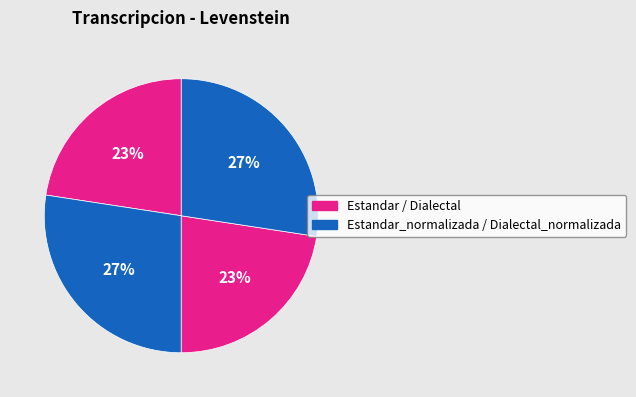

Does any single category account for the majority?

No